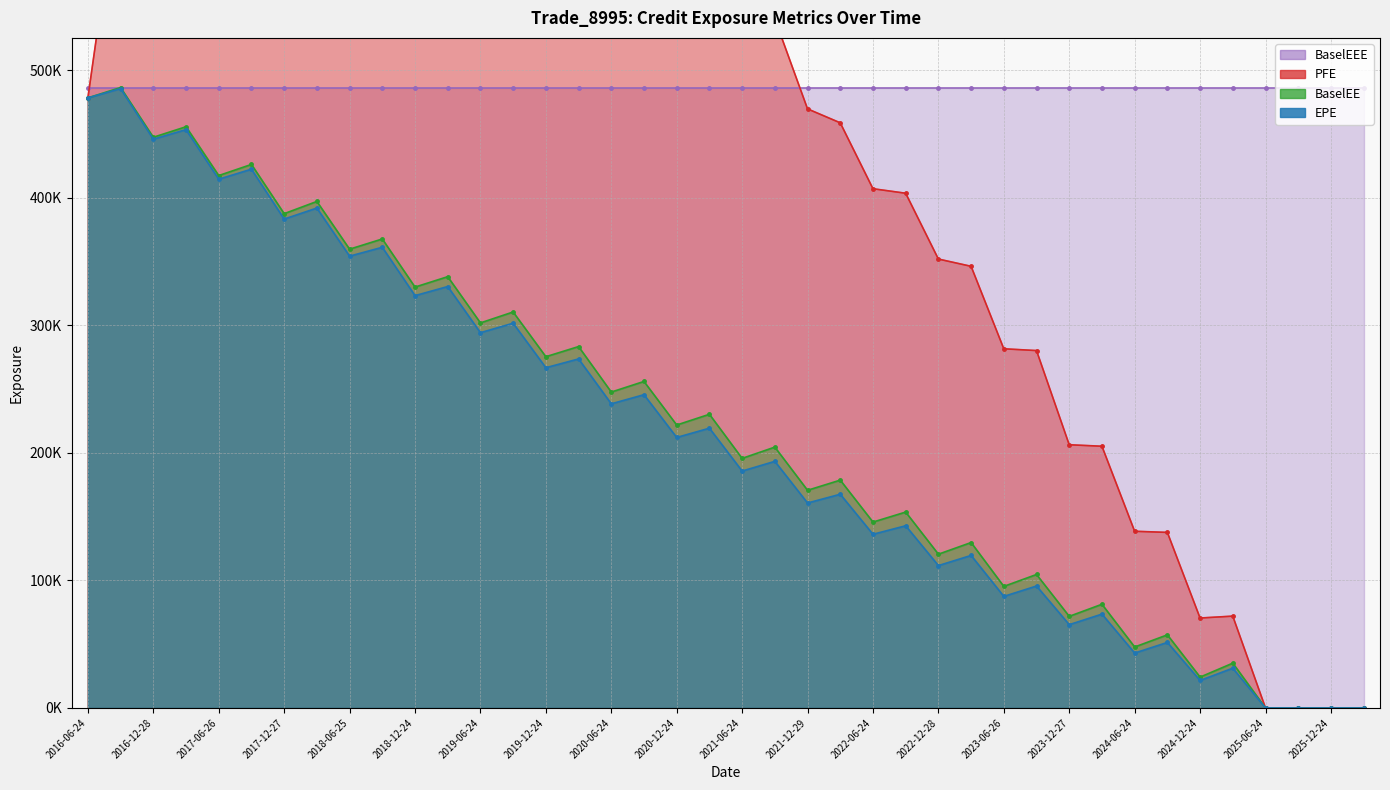

The EPE series shows 301548.0 at 2019-09-24. True or false?

True